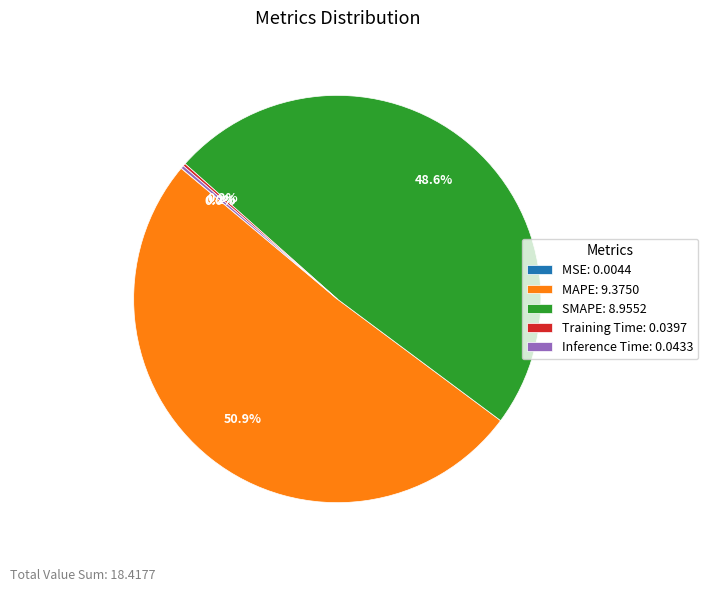

Does any single category account for the majority?

Yes